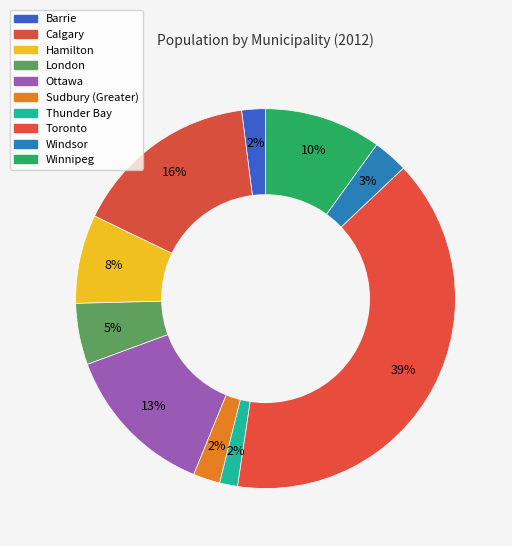

To the nearest percent, what portion does Sudbury (Greater) represent?

2%